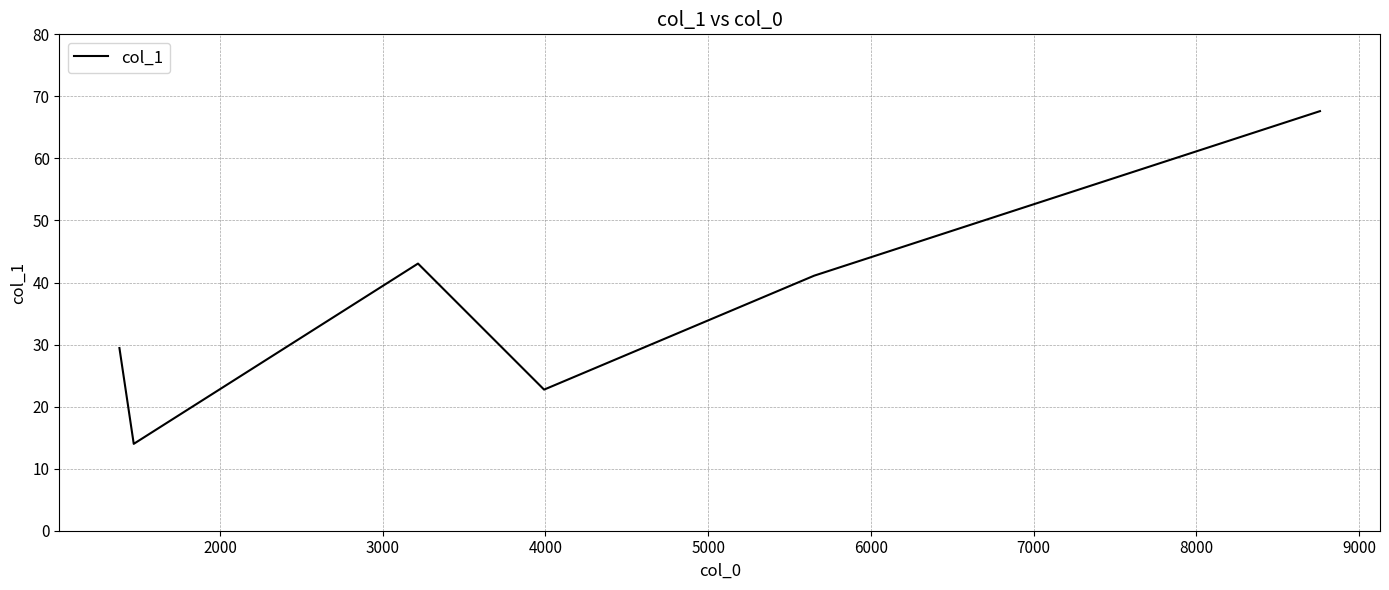

What is the smallest value displayed?

14.0